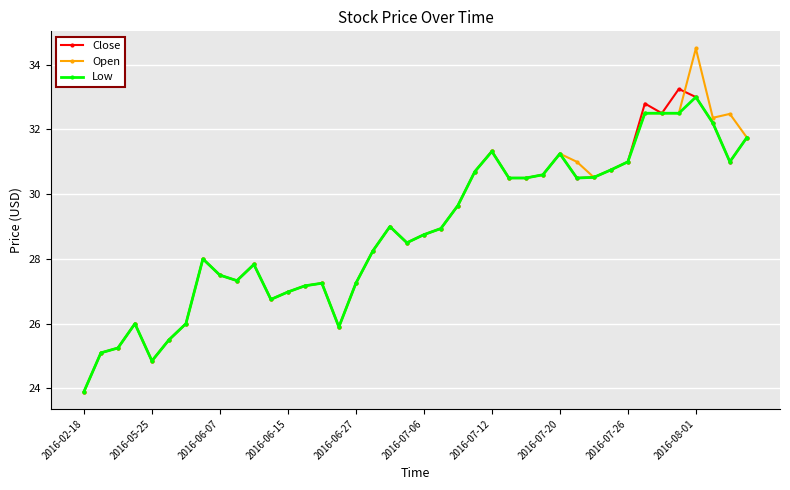

Which series has the largest range (max minus min)?

Open